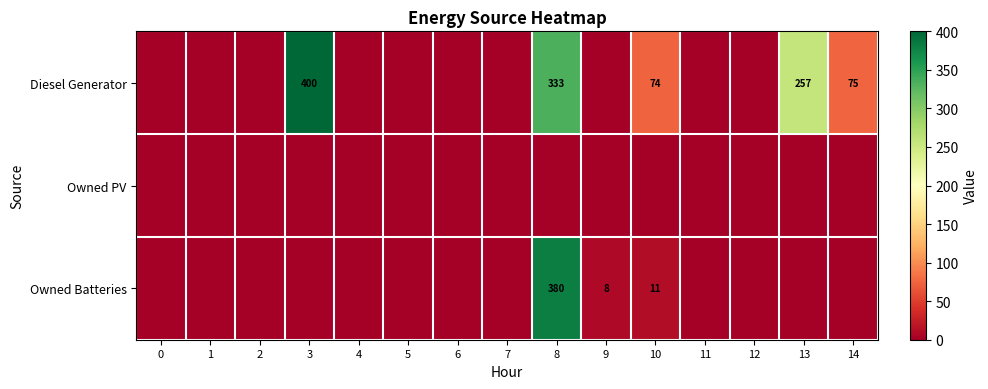

Which has a higher value, 2 or 7?

2